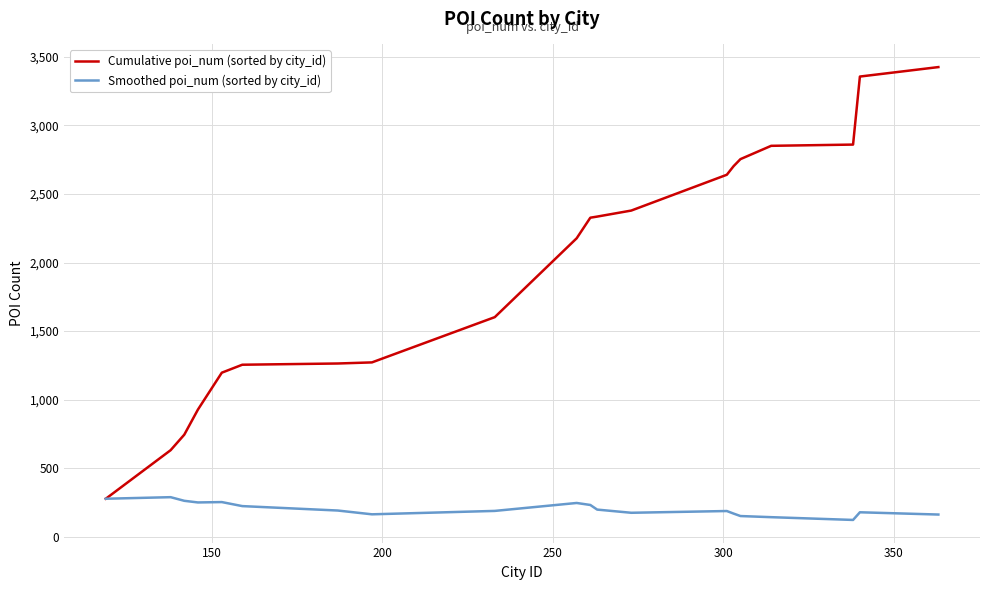

Which series has the widest spread of values?

Cumulative poi_num (sorted by city_id)